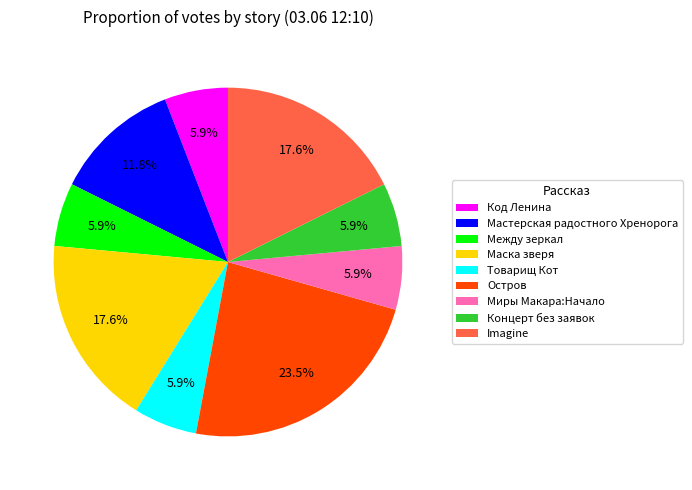

What percentage is NOT represented by Маска зверя?

82.4%